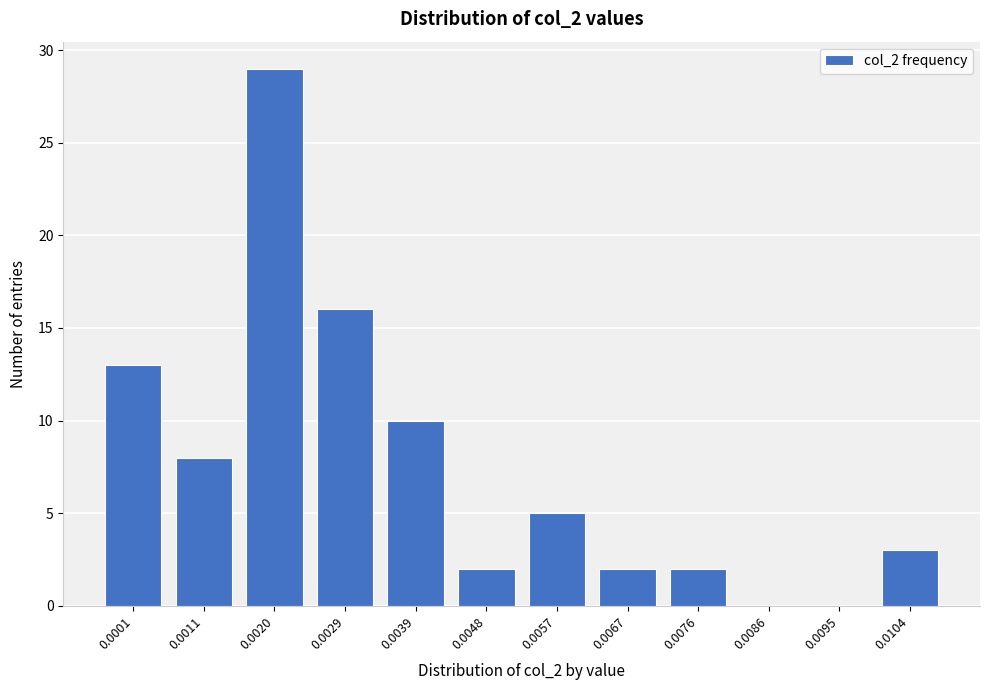

Reading left to right, transcribe all the data shown in this chart.

0.0001=13	0.0011=8	0.0020=29	0.0029=16	0.0039=10	0.0048=2	0.0057=5	0.0067=2	0.0076=2	0.0086=0	0.0095=0	0.0104=3